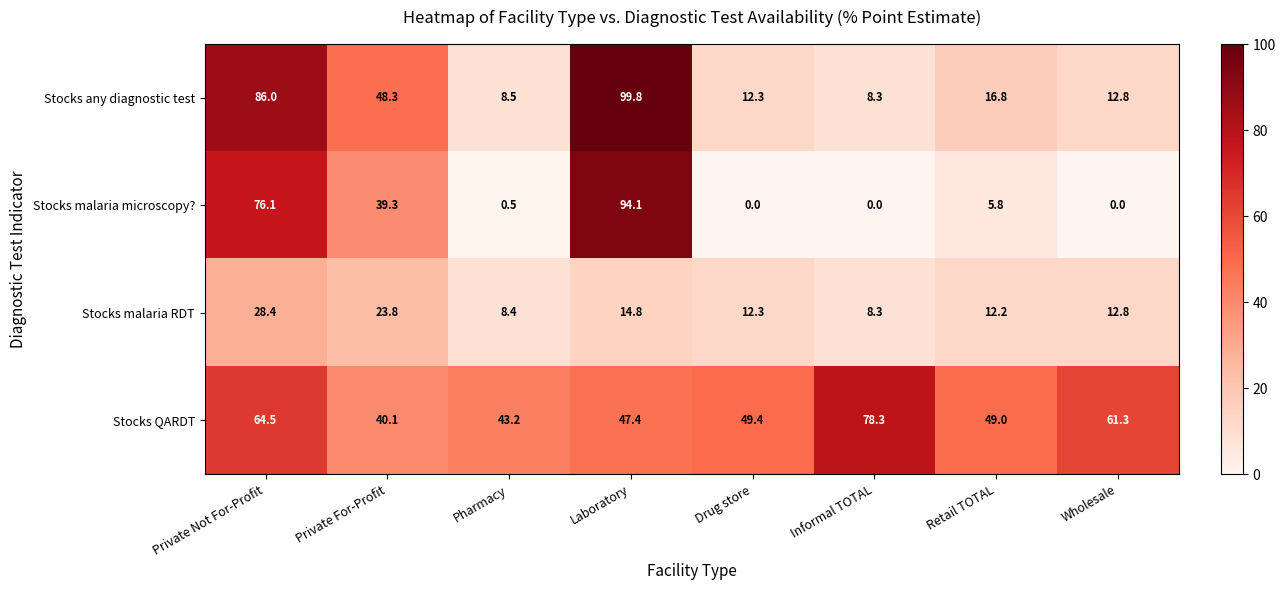

Is it true that Stocks malaria microscopy? equals 42.4 at Wholesale?

False